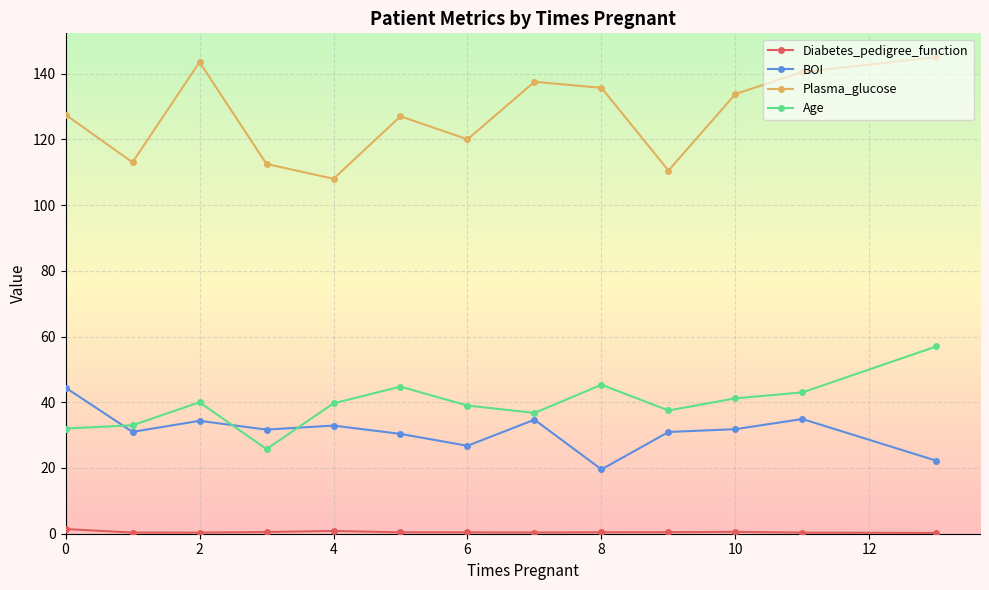

What is the sum of all Age values?

515.0